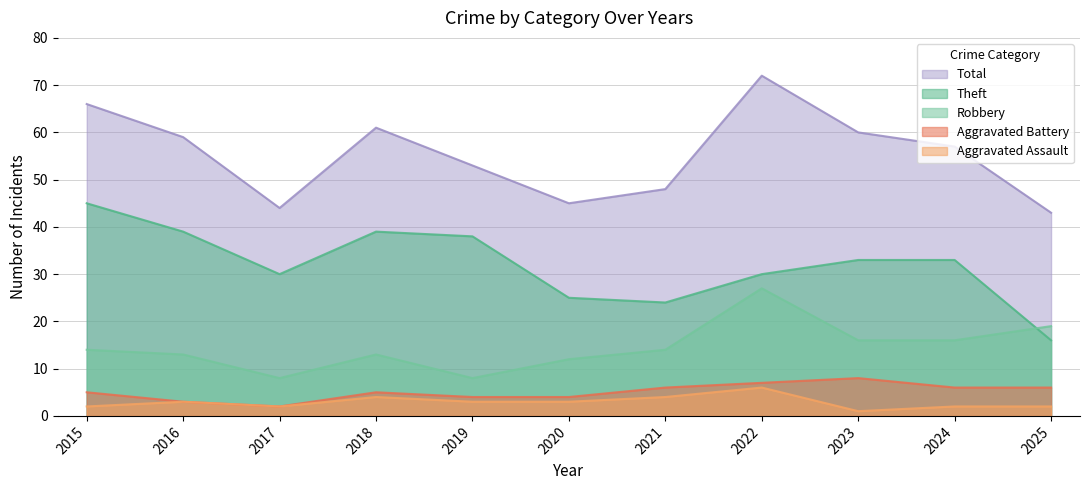

Reading left to right, transcribe all the data shown in this chart.

Theft: 45	39	30	39	38	25	24	30	33	33	16
Robbery: 14	13	8	13	8	12	14	27	16	16	19
Aggravated Battery: 5	3	2	5	4	4	6	7	8	6	6
Aggravated Assault: 2	3	2	4	3	3	4	6	1	2	2
Total: 66	59	44	61	53	45	48	72	60	57	43